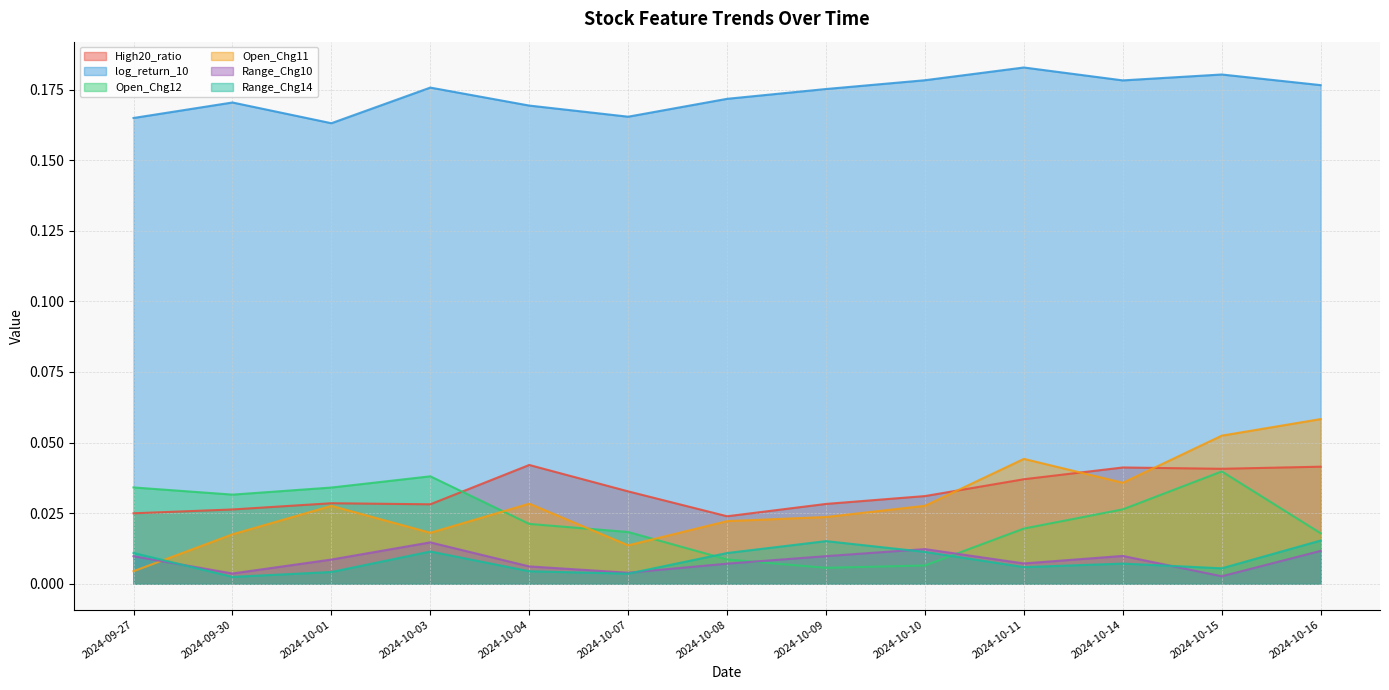

Reading right to left, transcribe all the data shown in this chart.

High20_ratio: 0.0	0.0	0.0	0.0	0.0	0.0	0.0	0.0	0.0	0.0	0.0	0.0	0.0
log_return_10: 0.2	0.2	0.2	0.2	0.2	0.2	0.2	0.2	0.2	0.2	0.2	0.2	0.2
Open_Chg12: 0.0	0.0	0.0	0.0	0.0	0.0	0.0	0.0	0.0	0.0	0.0	0.0	0.0
Open_Chg11: 0.1	0.1	0.0	0.0	0.0	0.0	0.0	0.0	0.0	0.0	0.0	0.0	0.0
Range_Chg10: 0.0	0.0	0.0	0.0	0.0	0.0	0.0	0.0	0.0	0.0	0.0	0.0	0.0
Range_Chg14: 0.0	0.0	0.0	0.0	0.0	0.0	0.0	0.0	0.0	0.0	0.0	0.0	0.0